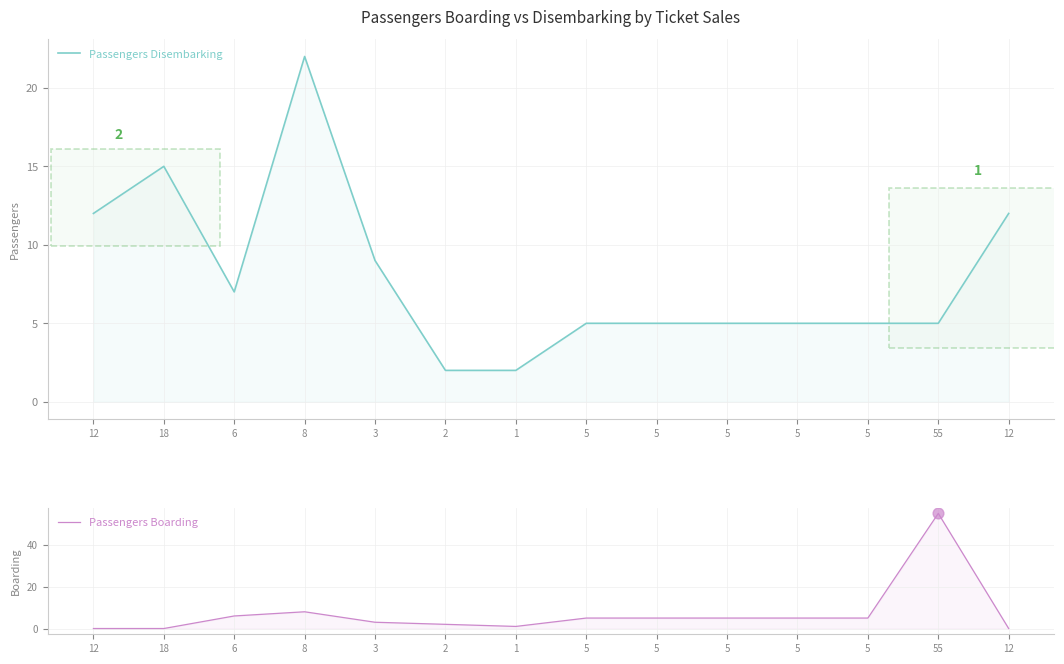

Which series reaches the maximum Y coordinate?

Passengers Boarding